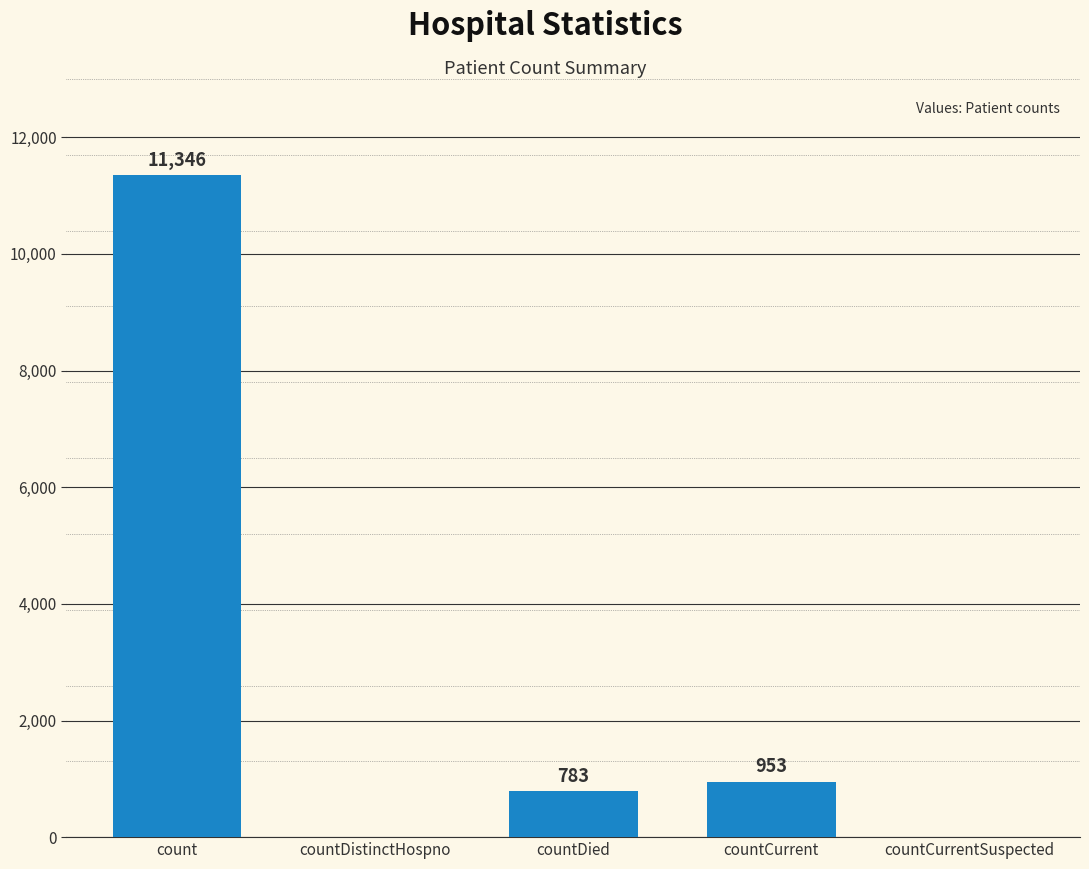

How many values are above zero?

3